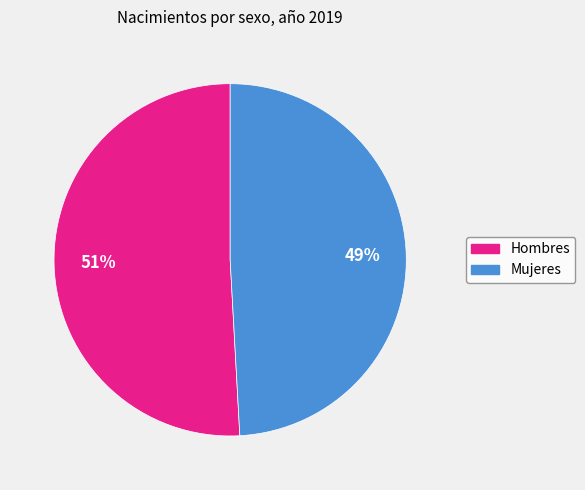

How many segments does this pie chart have?

2